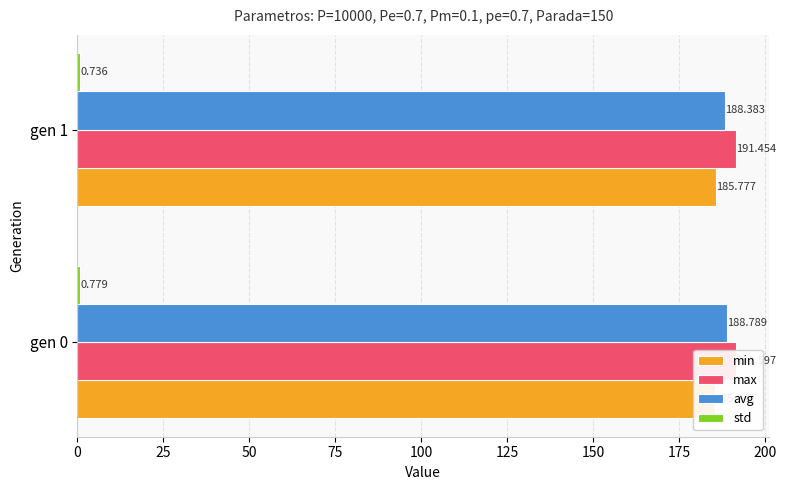

What is the difference between the maximum and minimum values in the max series?

0.1